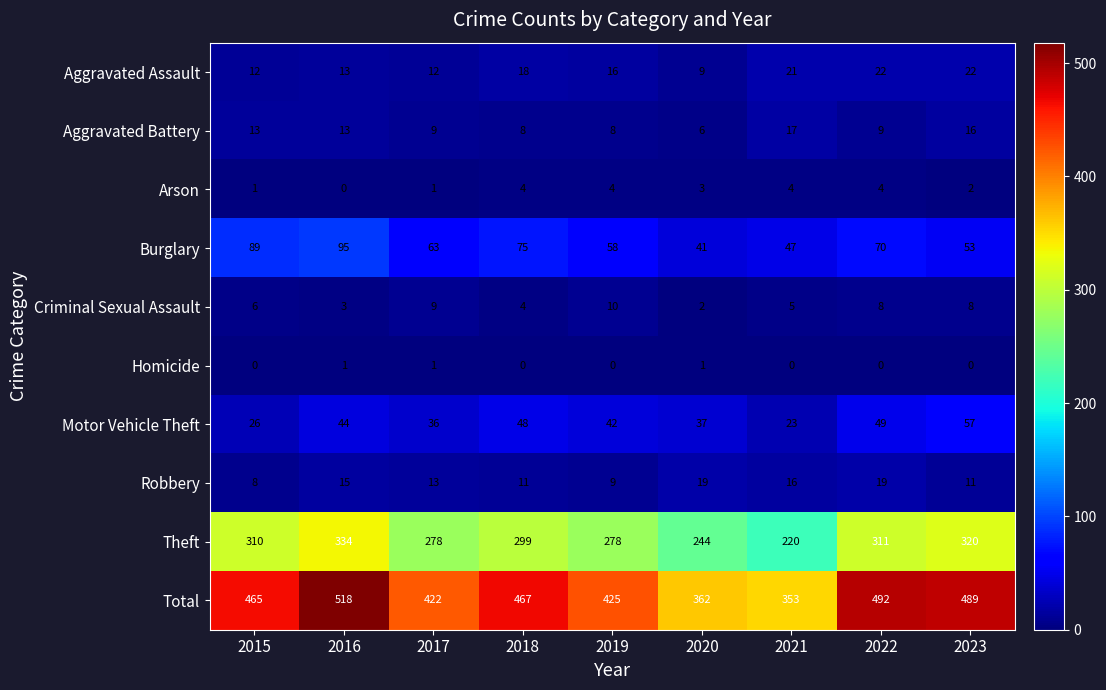

What is the difference between the highest and lowest values at 2015?

465